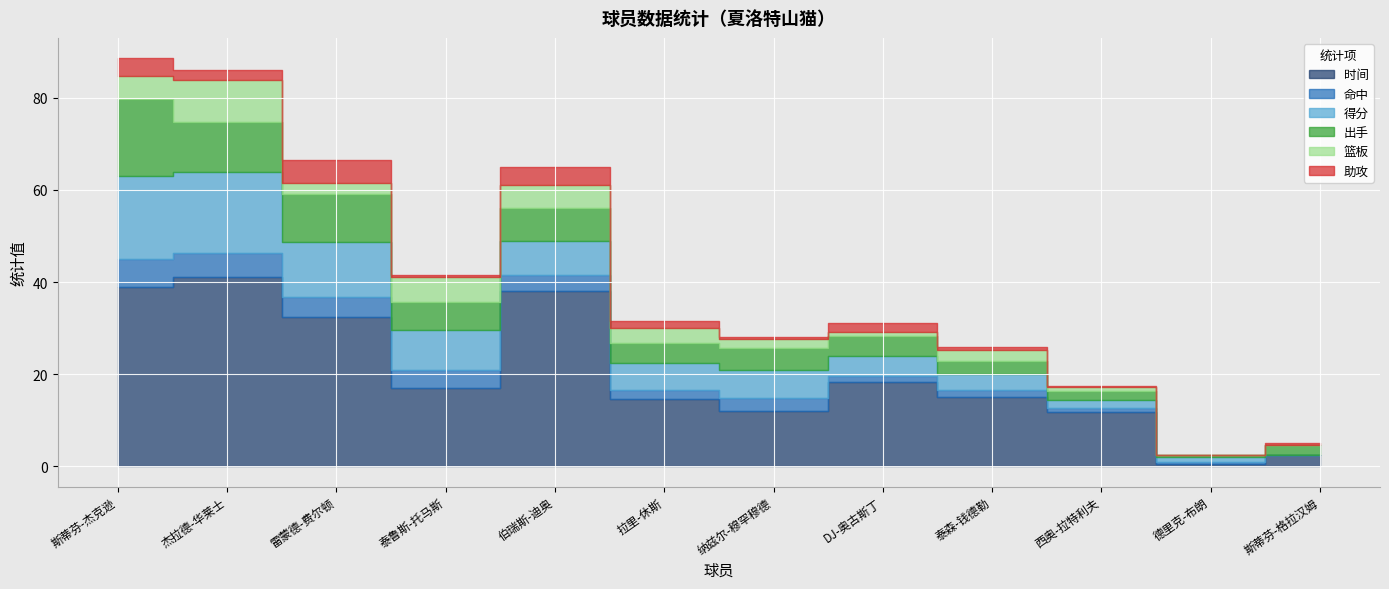

How many data points in 得分 are less than 6?

5